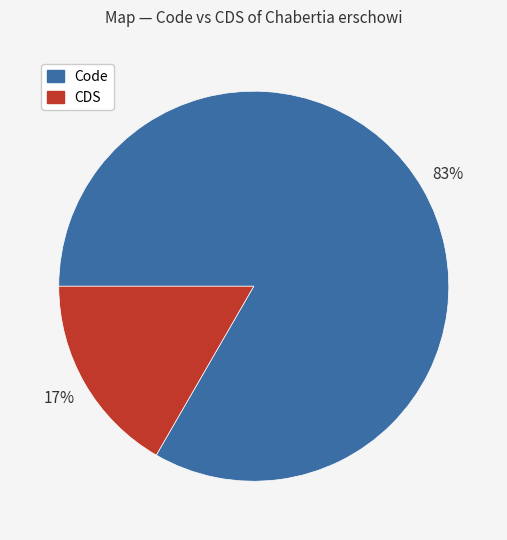

Which has a higher value, CDS or Code?

Code